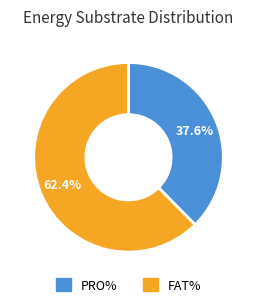

Count the number of slices in the pie.

2